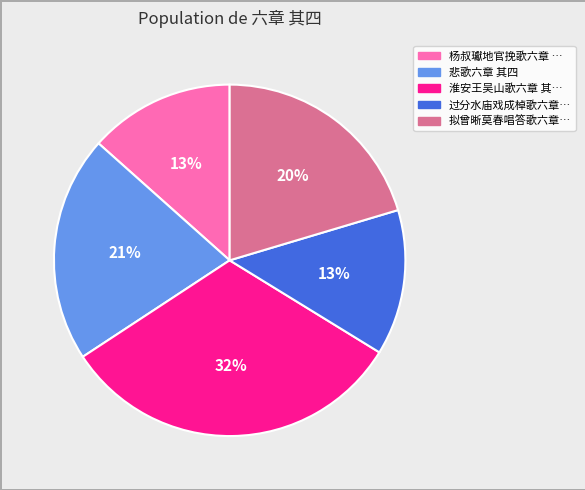

Is there any slice that represents more than half of the pie?

No